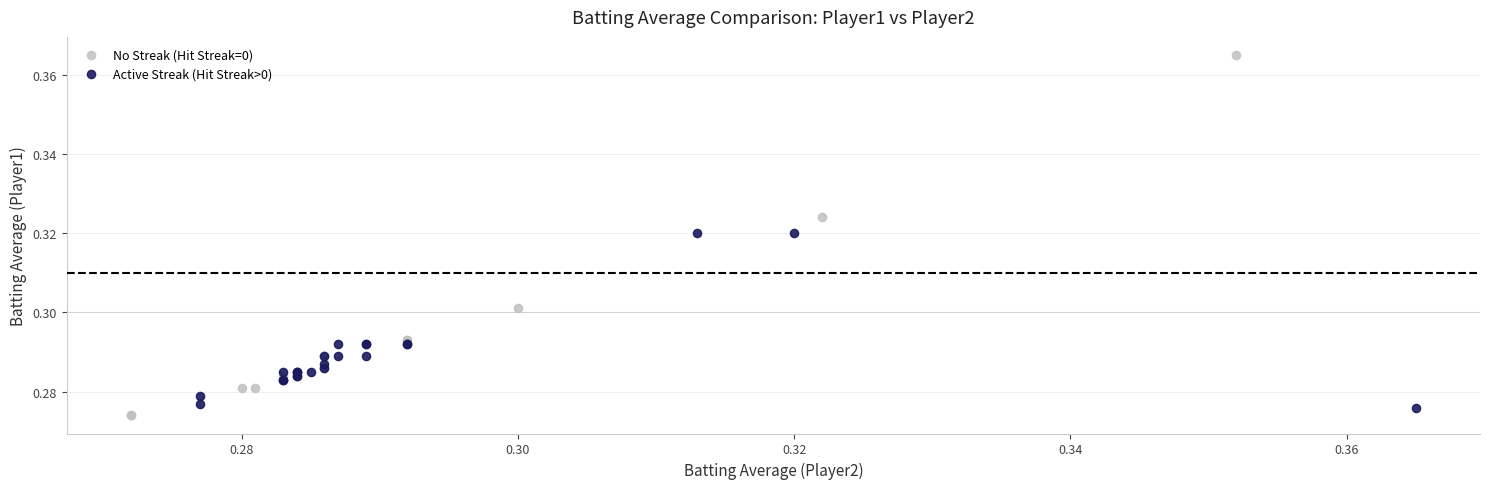

Which series has the largest Y range (max minus min)?

No Streak (Hit Streak=0)